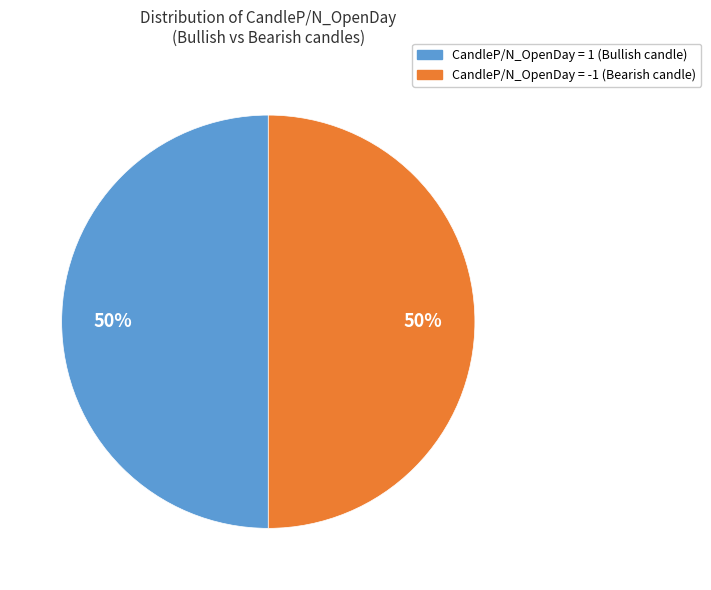

Count the number of slices in the pie.

2